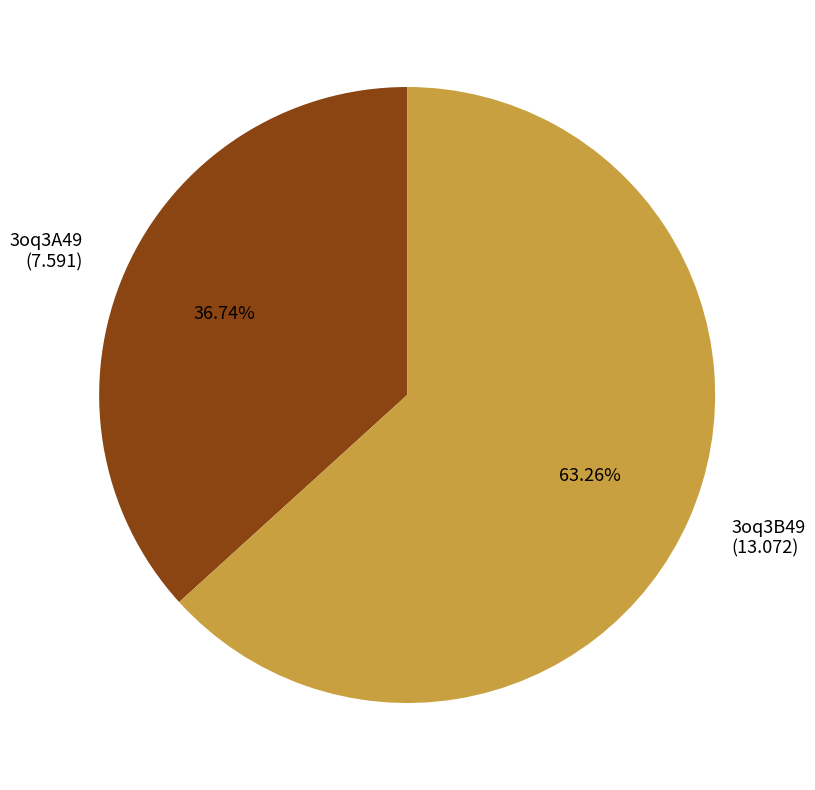

How many segments does this pie chart have?

2